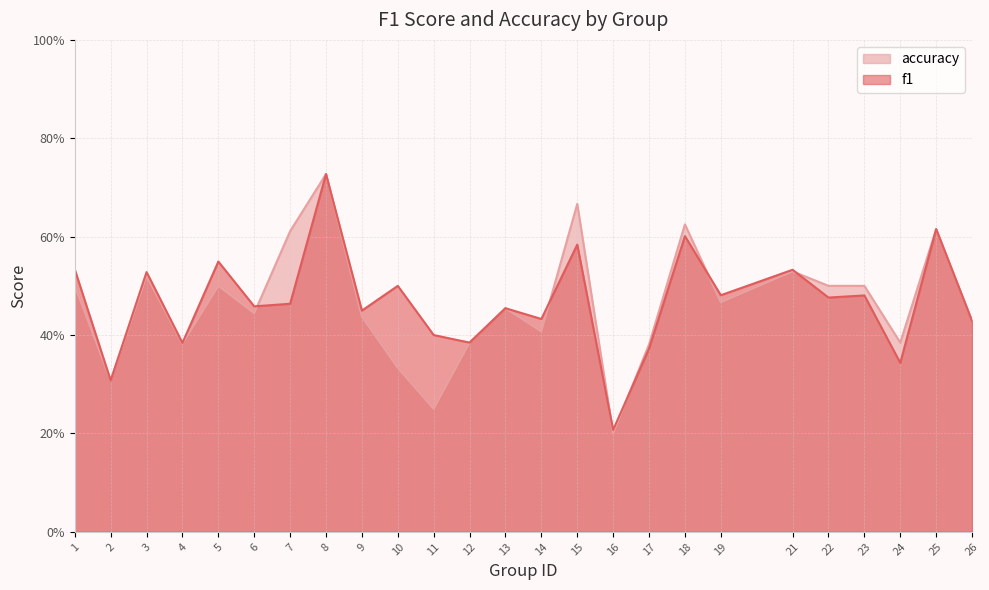

In accuracy, how many points are lower than both neighbors (excluding endpoints)?

8